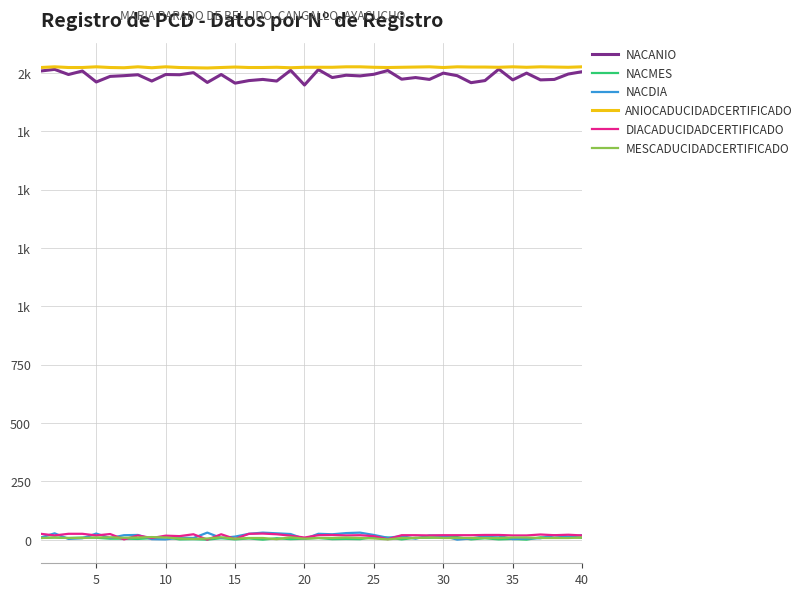

Does the chart have visible grid lines?

Yes